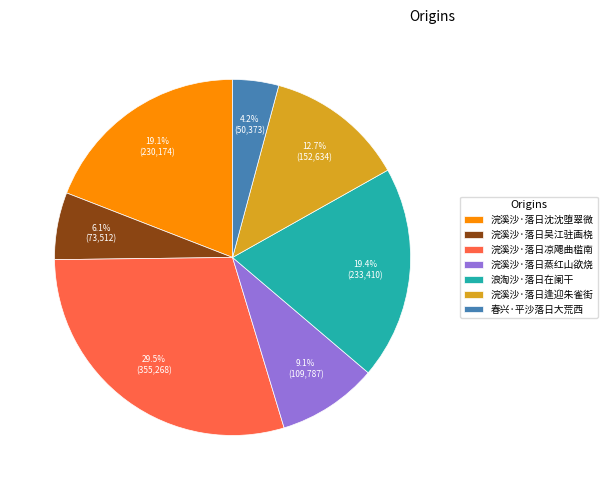

Count the number of slices in the pie.

7